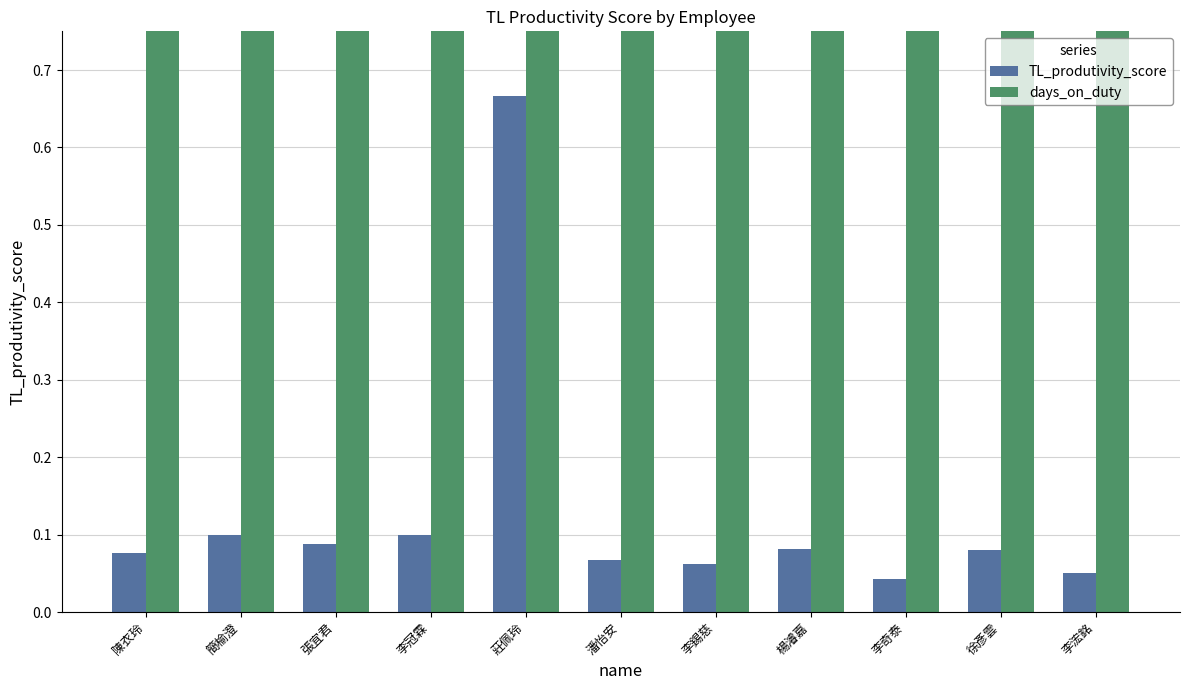

The days_on_duty series shows 1.0 at 徐彥雲. True or false?

True